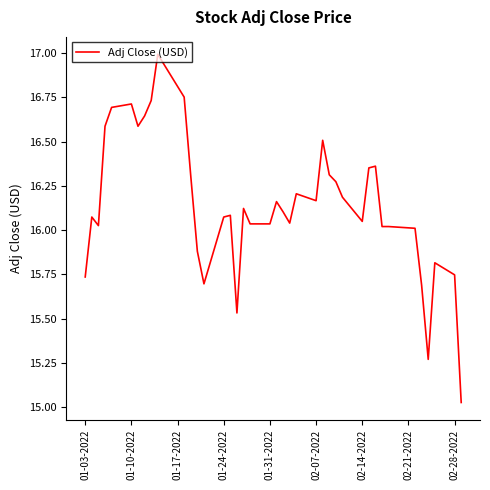

How many lines are shown in the chart?

1